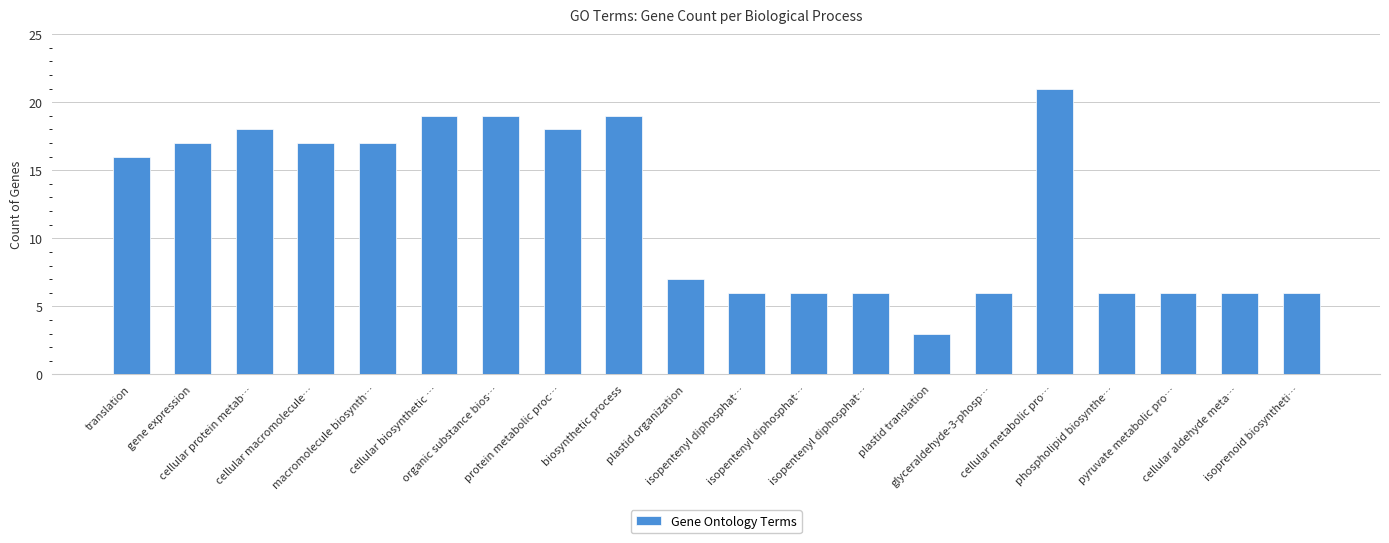

Is it true that the value at translation is 21?

False